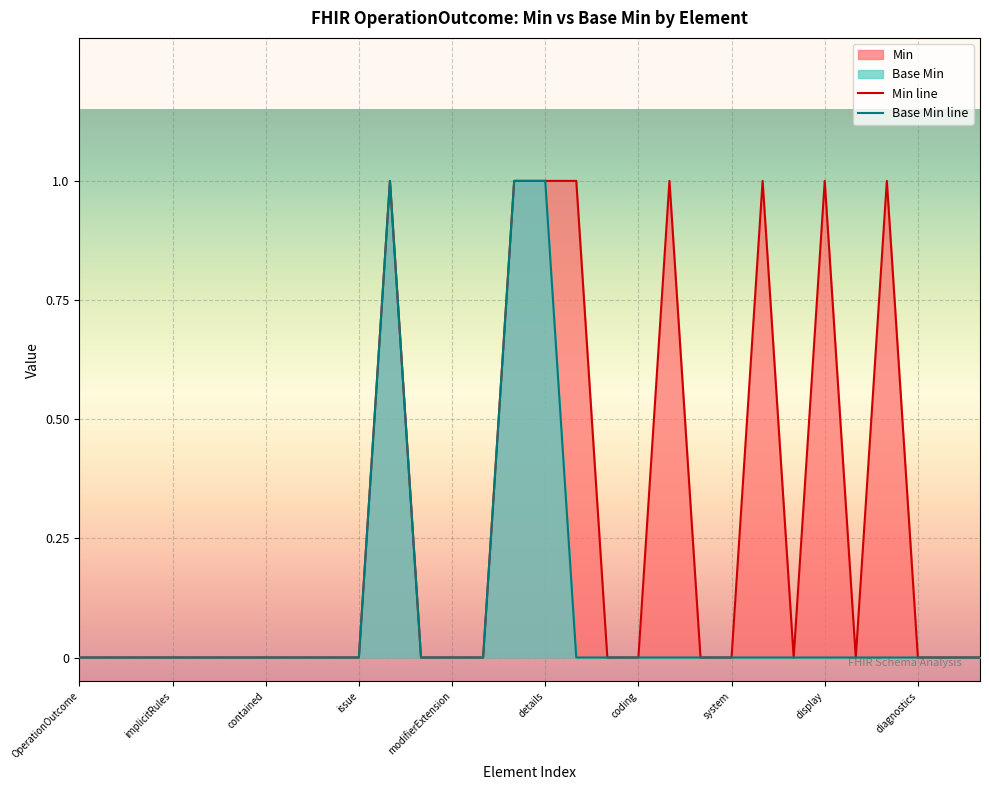

What is the difference between the maximum and minimum values in the Base Min line series?

1